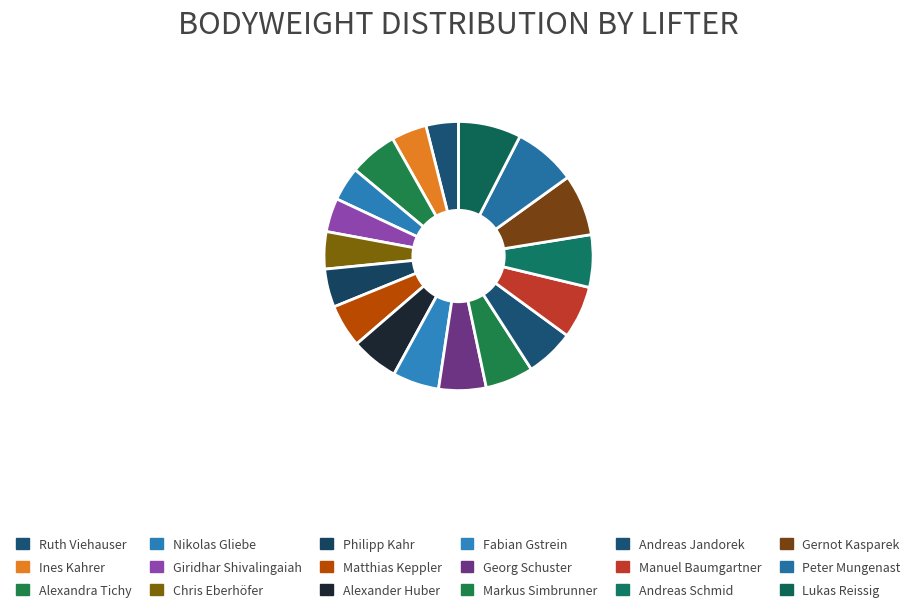

Does Giridhar Shivalingaiah represent more than half of the total?

No